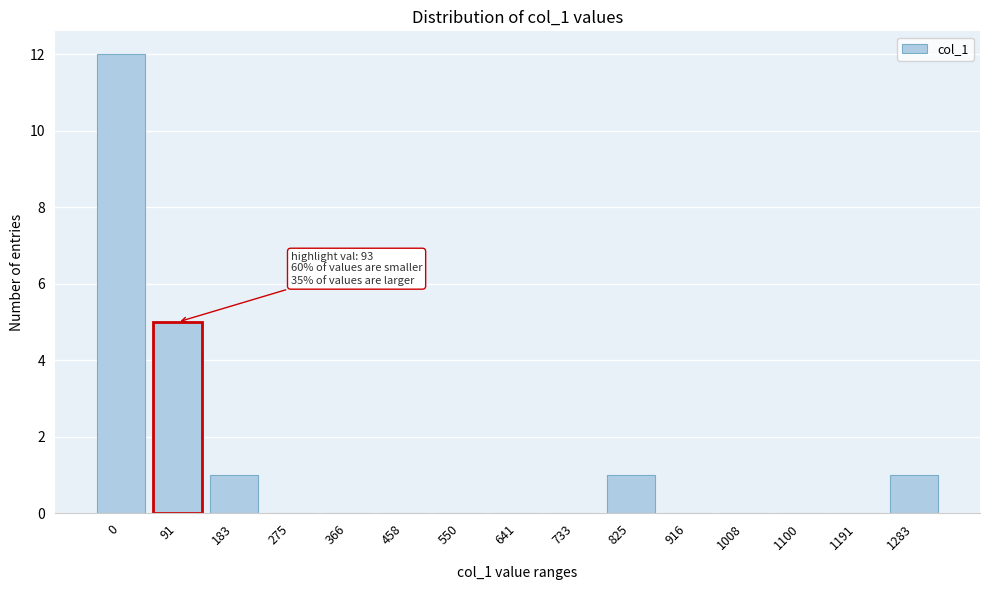

Reading left to right, what are all the values shown in this chart?

0=12	91=5	183=1	275=0	366=0	458=0	550=0	641=0	733=0	825=1	916=0	1008=0	1100=0	1191=0	1283=1